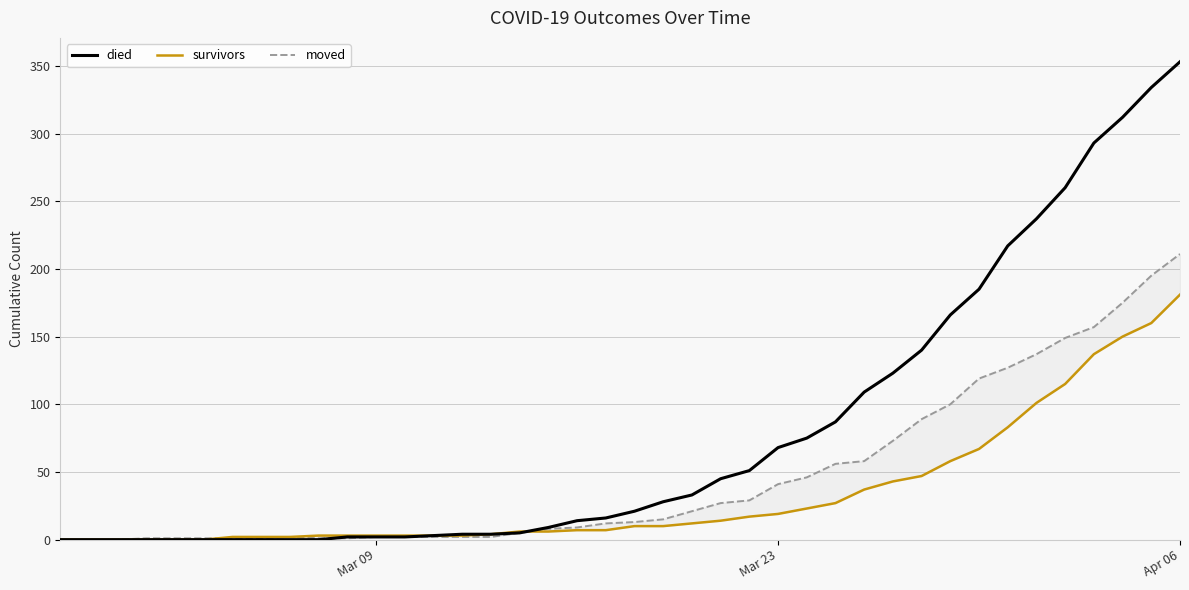

Does the chart display data point markers on the line(s)?

No